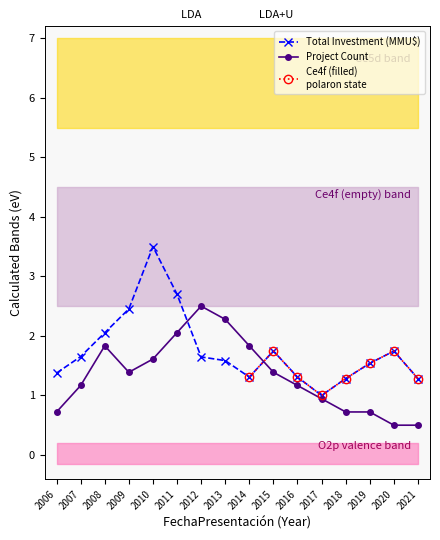

Is the value of Total Investment (MMU$) at 2019 greater than the value of Count at 2016?

Yes